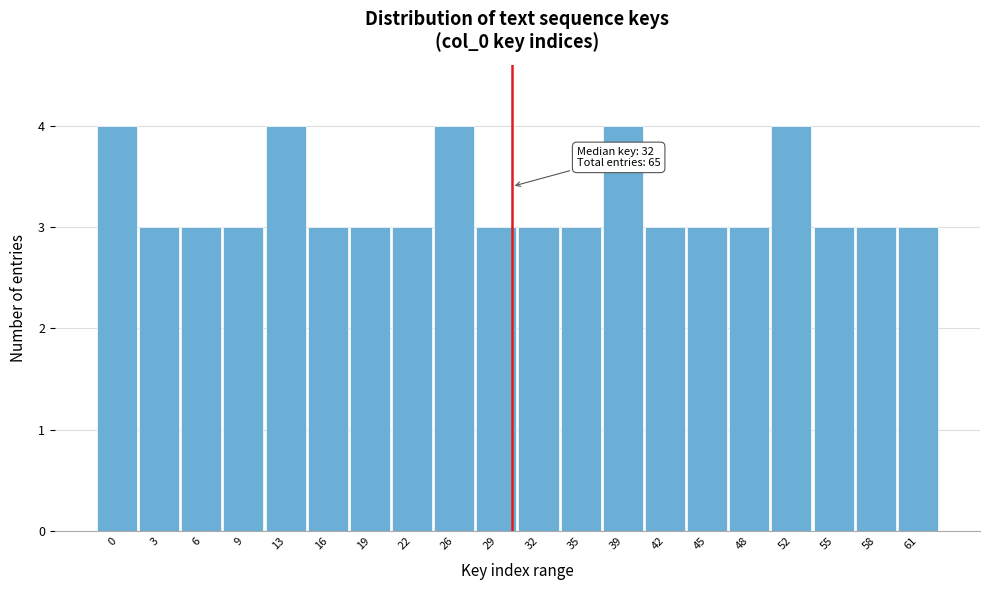

Reading left to right, what are all the values shown in this chart?

0=4	3=3	6=3	9=3	13=4	16=3	19=3	22=3	26=4	29=3	32=3	35=3	39=4	42=3	45=3	48=3	52=4	55=3	58=3	61=3